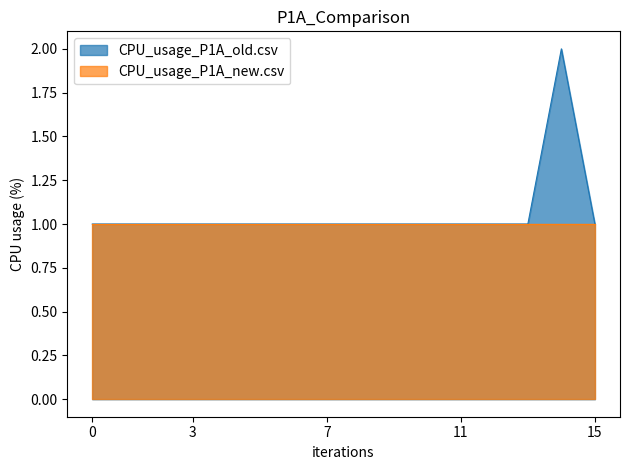

What is the sum of all values?

17